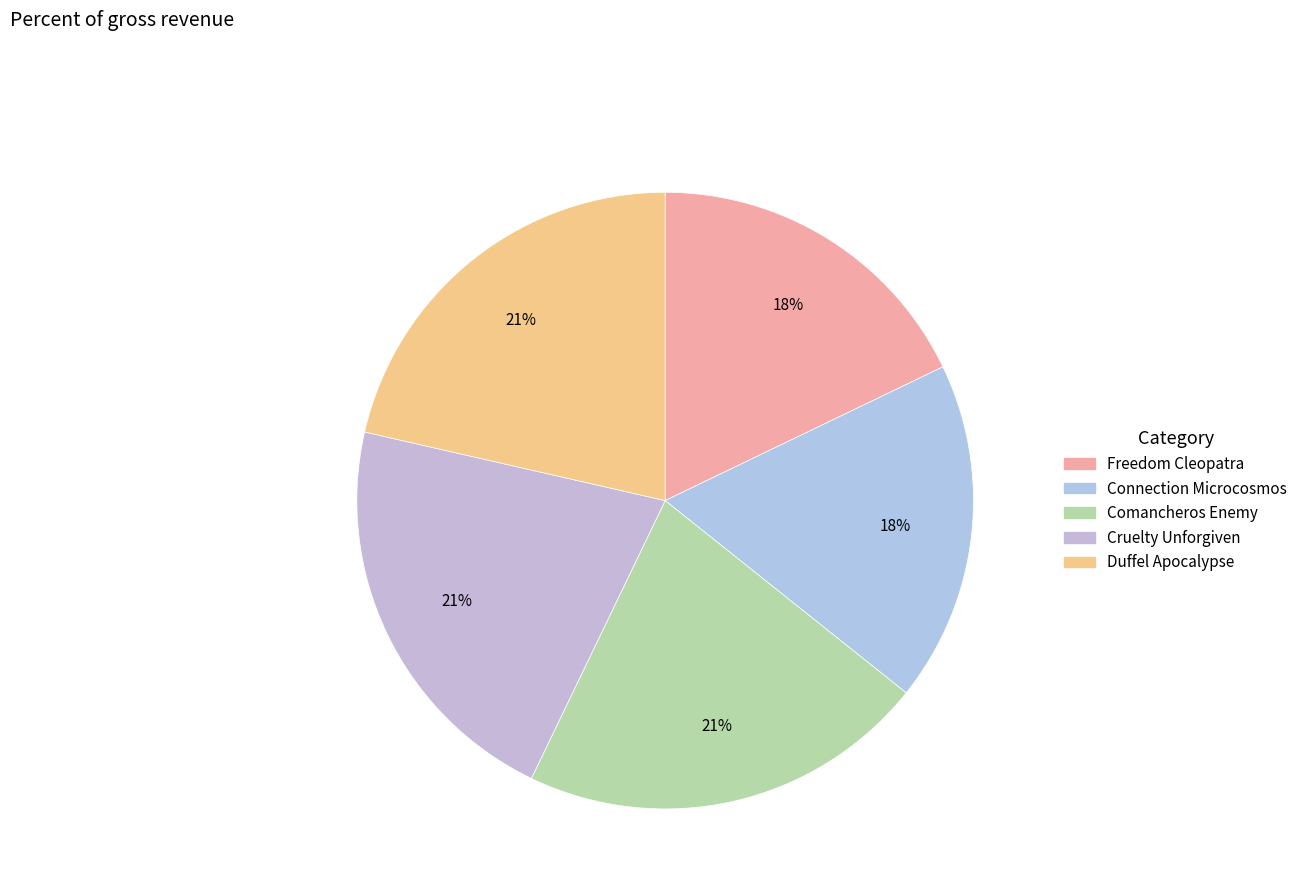

Do Cruelty Unforgiven and Duffel Apocalypse together represent more than half of the pie?

No